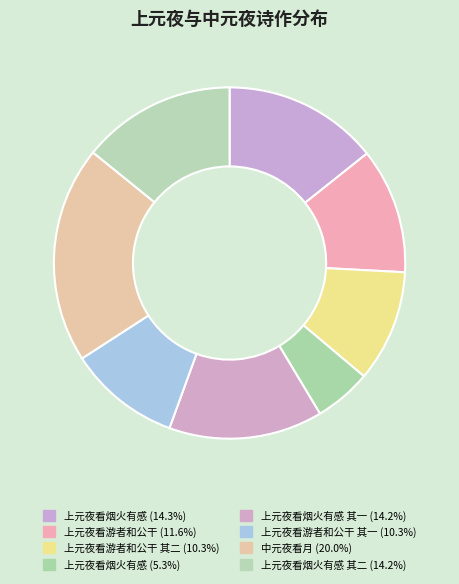

How many slices are in this pie chart?

8